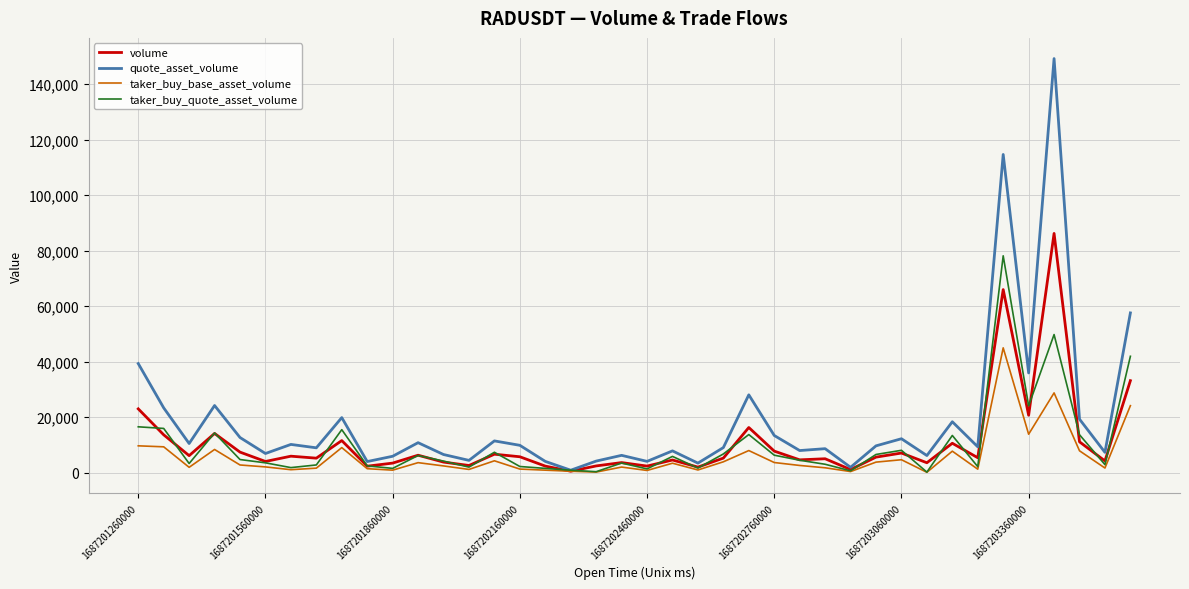

List the series in order of their peak value, highest first.

quote_asset_volume, volume, taker_buy_quote_asset_volume, taker_buy_base_asset_volume